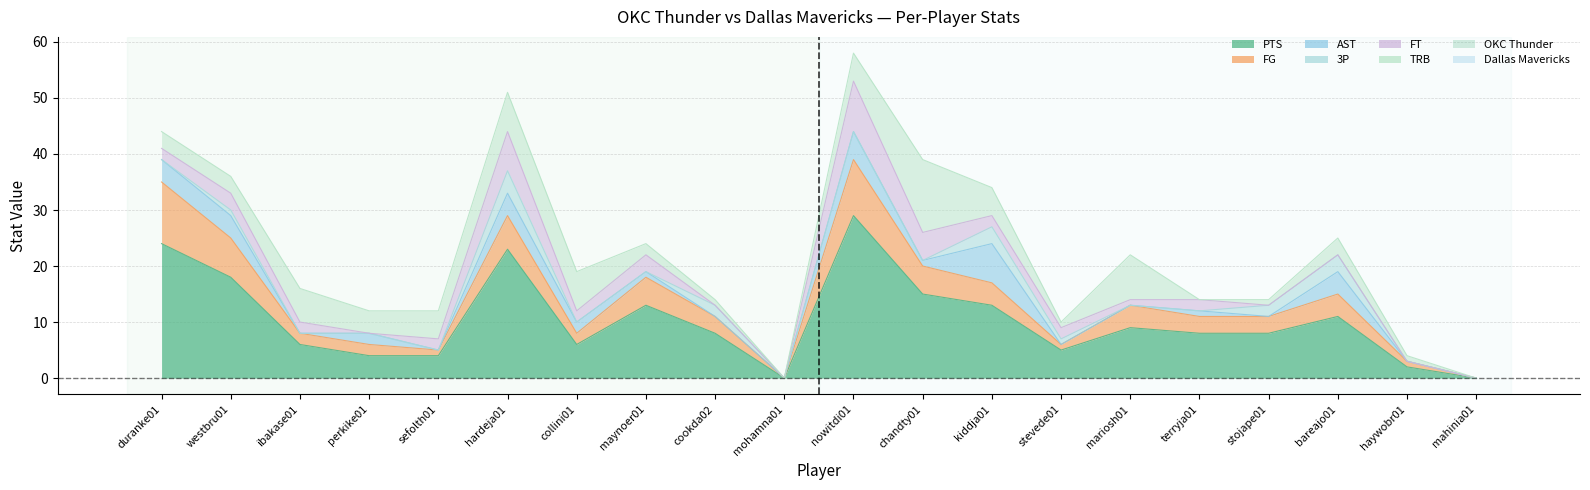

What is the label of the 15th point from the left?

mariosh01